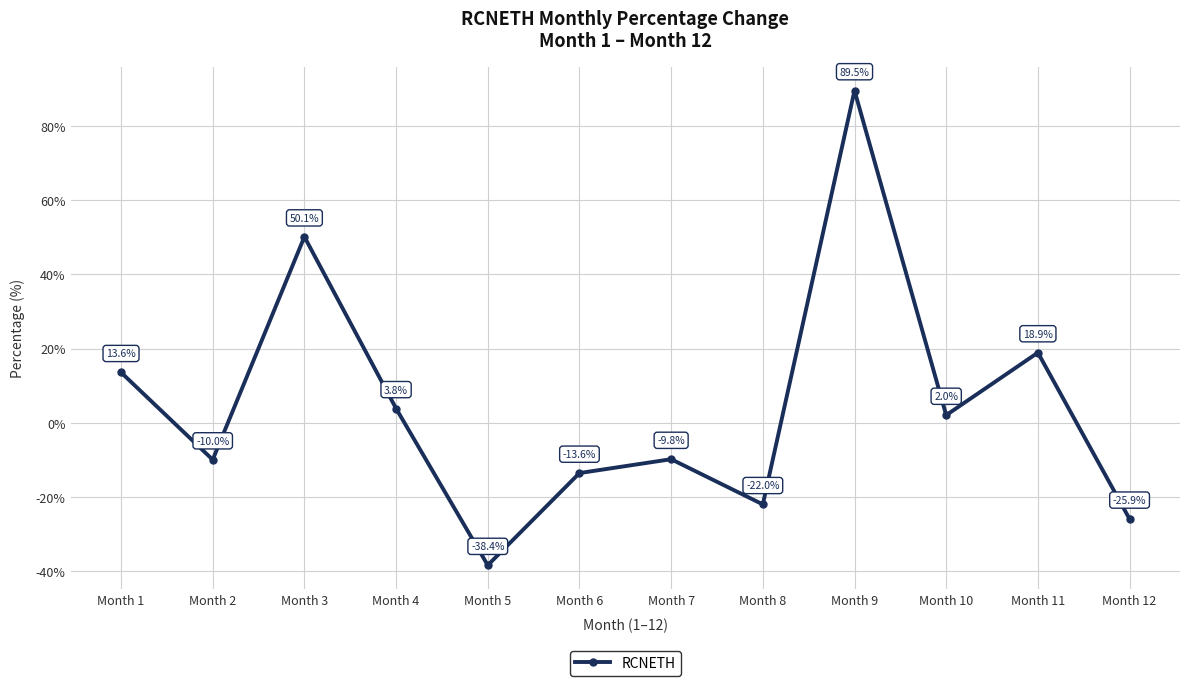

How many positive values are there?

6